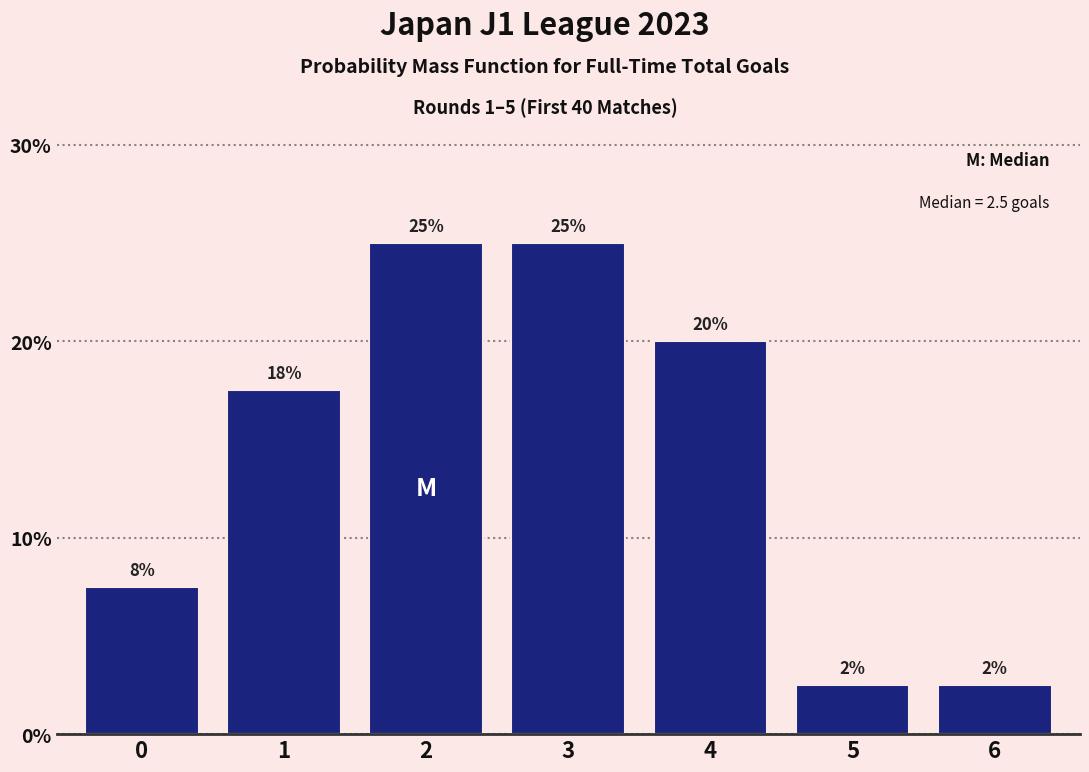

How many bars are there in total?

7